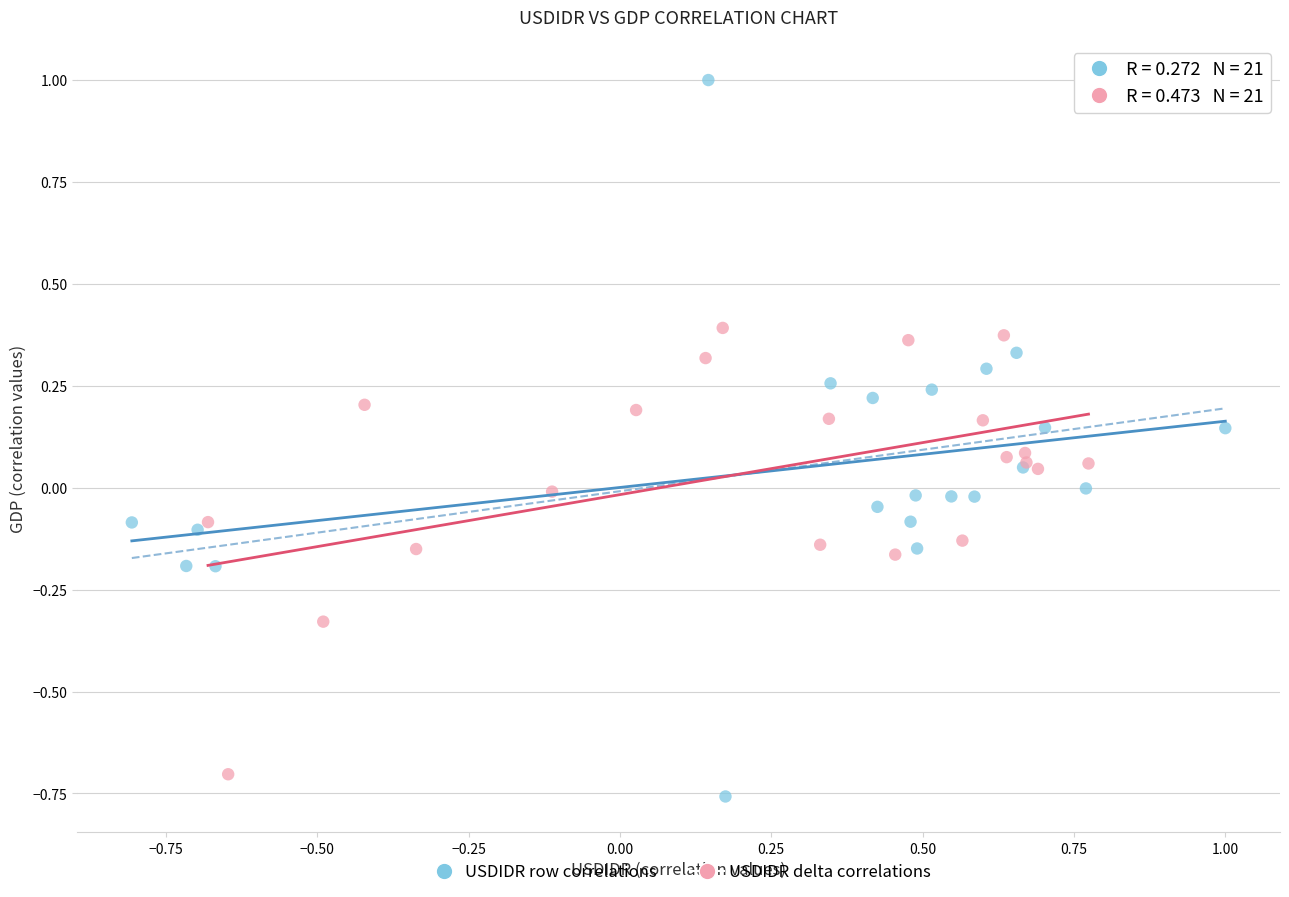

Which series has the largest Y range (max minus min)?

USDIDR row correlations